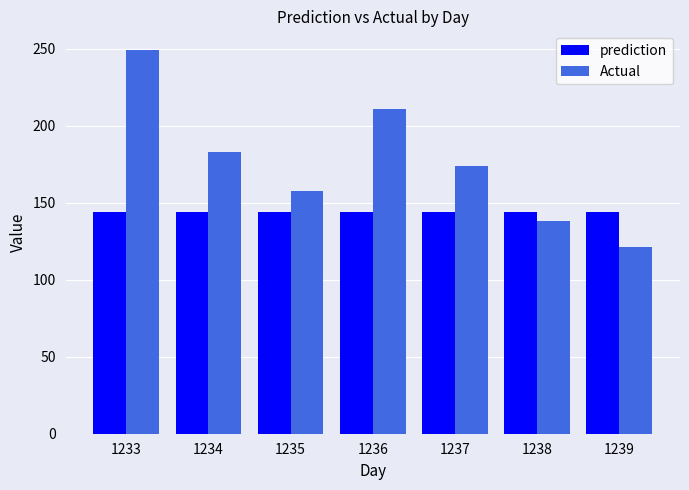

What is the spread (max minus min) of values at 1236?

66.9